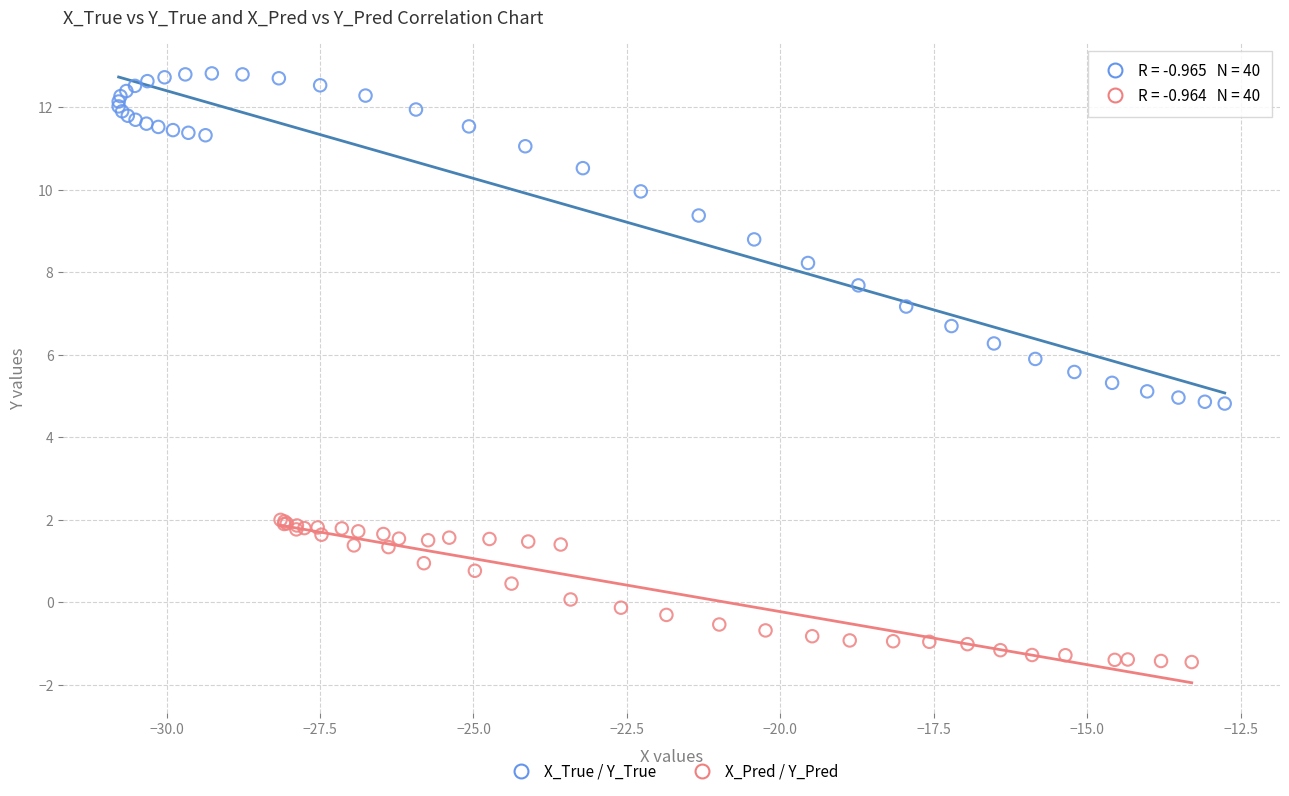

Which series has the largest Y range (max minus min)?

X_True / Y_True